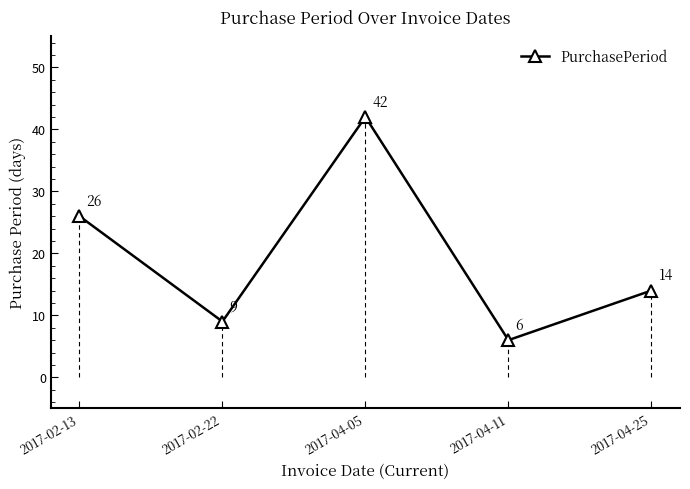

What is the change in value from 2017-02-13 to 2017-04-11?

-20